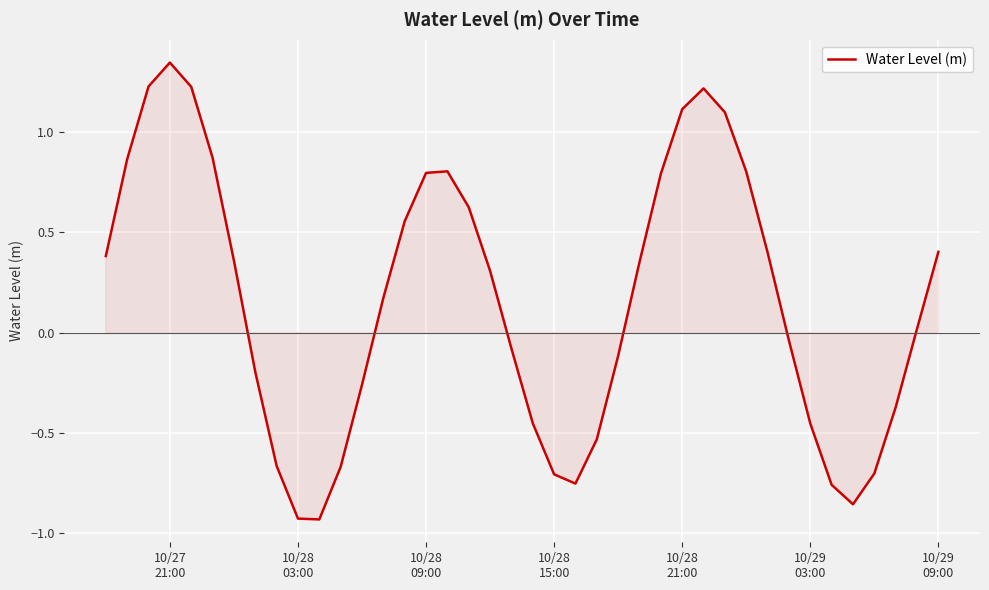

Is this an area chart (filled region under the line)?

Yes